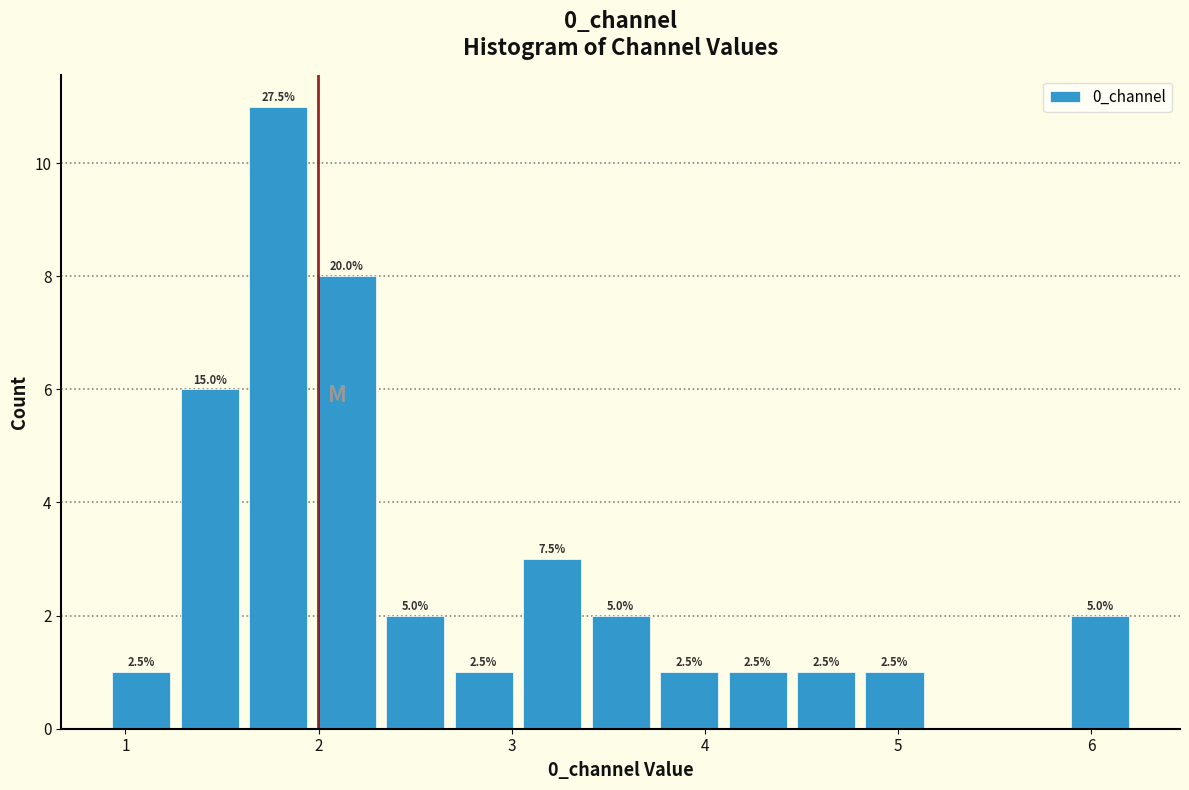

Read against the x-axis, roughly where is the centre of the tallest bar?

1.8